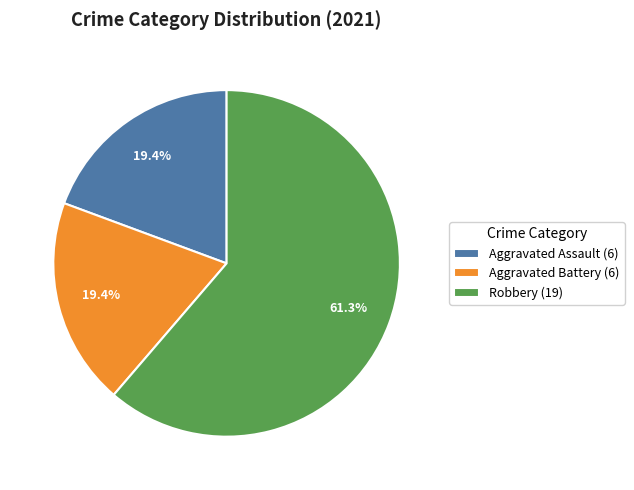

Do Robbery (19) and Aggravated Battery (6) together represent more than half of the pie?

Yes